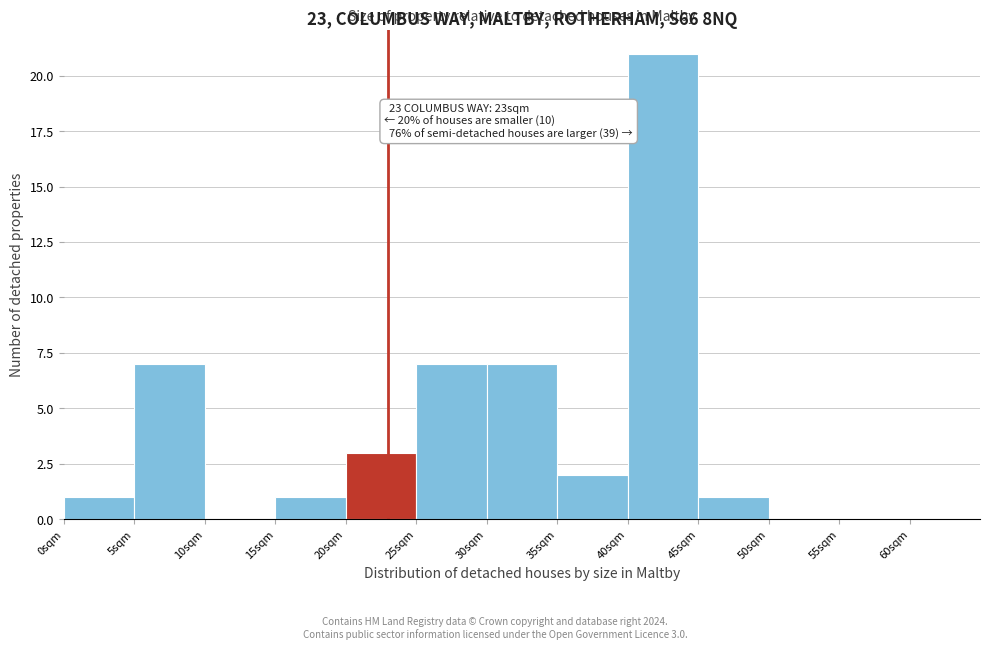

Which range on the x-axis has the tallest bar?

40 to 45